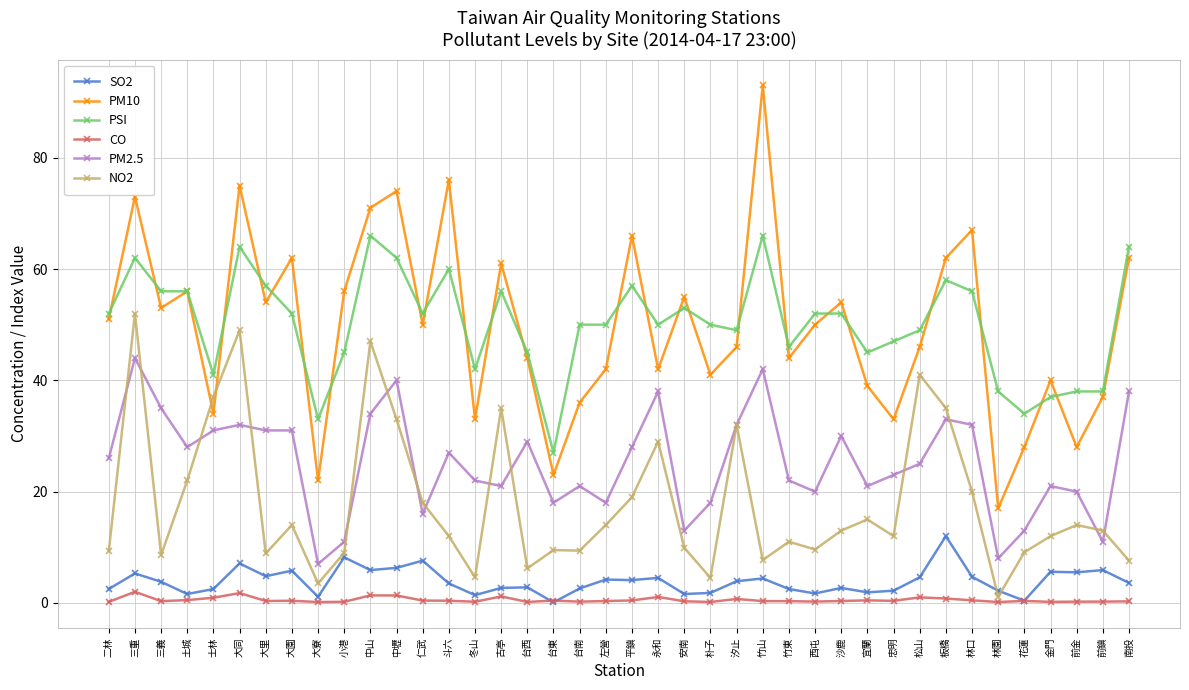

Is it true that PSI equals 64.0 at 南投?

True